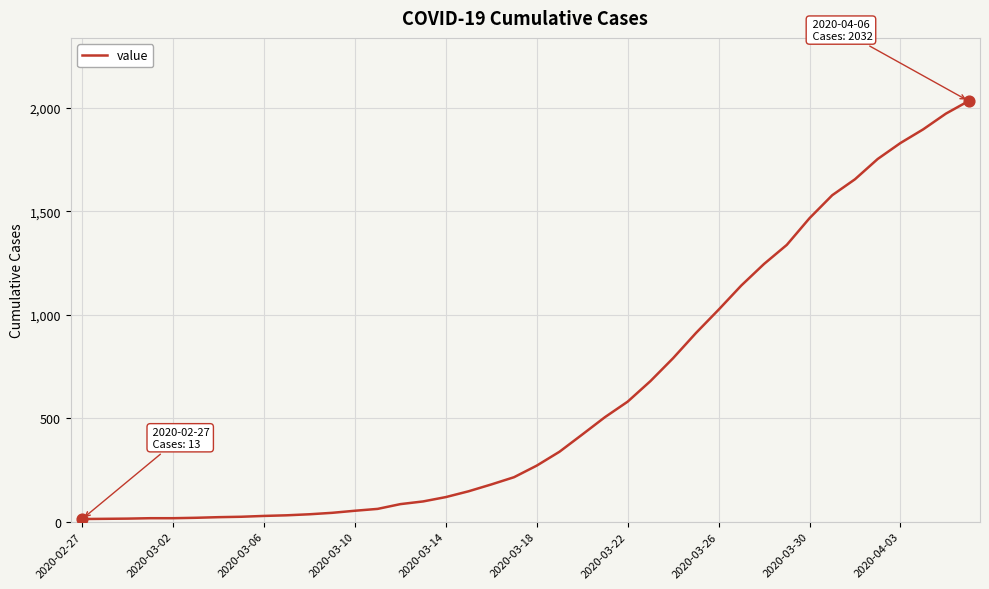

What is the greatest value displayed?

2032